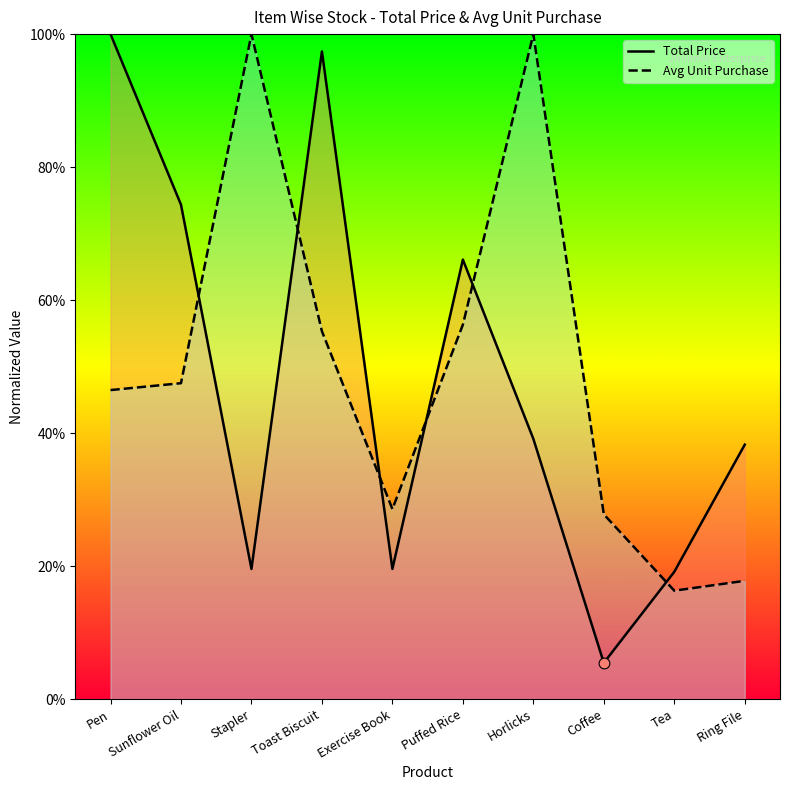

Which series has the largest total across all categories?

Avg Unit Purchase